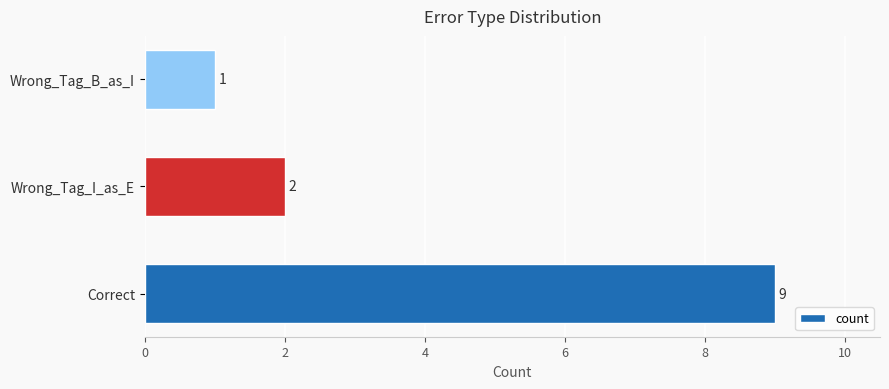

Between Correct and Wrong_Tag_I_as_E, which is larger?

Correct